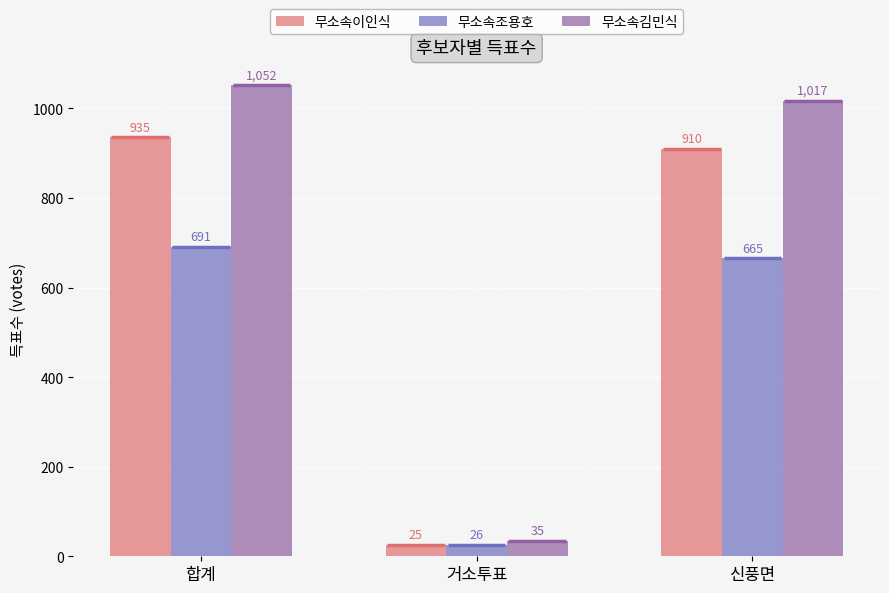

Is it true that 무소속김민식 equals 1052 at 합계?

True